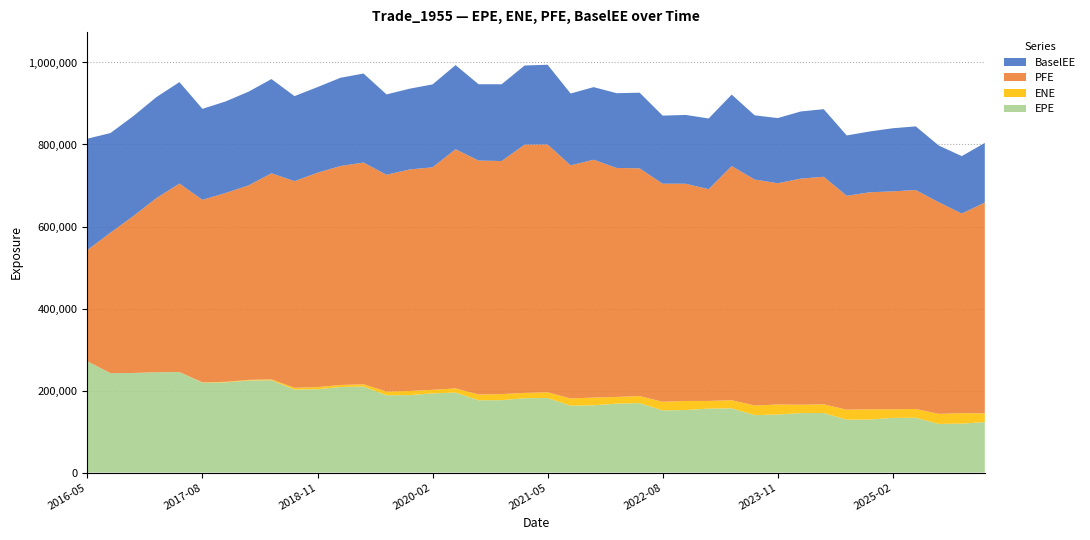

Reading left to right, list all the values displayed in this chart.

EPE: 2016-05-31=271393.0	2016-08-31=242486.0	2016-11-30=242771.0	2017-02-28=244608.0	2017-05-31=245158.0	2017-08-31=219268.0	2017-11-30=219972.0	2018-02-28=224521.0	2018-05-31=225129.0	2018-08-31=202376.0	2018-11-30=203177.0	2019-02-28=208584.0	2019-05-31=209776.0	2019-08-30=188546.0	2019-11-29=188815.0	2020-02-28=193059.0	2020-05-29=195154.0	2020-08-28=176271.0	2020-11-30=176545.0	2021-02-26=181287.0	2021-05-28=181828.0	2021-08-31=163106.0	2021-11-30=164068.0	2022-02-28=168123.0	2022-05-31=169280.0	2022-08-31=151620.0	2022-11-30=152488.0	2023-02-28=155984.0	2023-05-31=156709.0	2023-08-31=140128.0	2023-11-30=141501.0	2024-02-29=145053.0	2024-05-31=145182.0	2024-08-30=128938.0	2024-11-29=129275.0	2025-02-28=133378.0	2025-05-30=133768.0	2025-08-29=118563.0	2025-11-28=119362.0	2026-02-27=123150.0
ENE: 2016-05-31=0.0	2016-08-31=0.0	2016-11-30=58.0	2017-02-28=56.5	2017-05-31=121.7	2017-08-31=681.3	2017-11-30=1314.3	2018-02-28=1449.7	2018-05-31=2118.0	2018-08-31=4394.3	2018-11-30=5210.3	2019-02-28=4958.3	2019-05-31=5609.5	2019-08-30=8944.9	2019-11-29=10038.8	2020-02-28=8699.4	2020-05-29=10106.1	2020-08-28=14025.2	2020-11-30=14782.7	2021-02-26=12970.7	2021-05-28=13983.5	2021-08-31=17670.5	2021-11-30=18735.7	2022-02-28=16324.6	2022-05-31=17273.5	2022-08-31=21031.2	2022-11-30=22136.7	2023-02-28=18697.9	2023-05-31=19769.0	2023-08-31=23528.6	2023-11-30=24450.8	2024-02-29=20385.2	2024-05-31=21204.2	2024-08-30=24422.4	2024-11-29=24974.6	2025-02-28=20901.7	2025-05-30=21325.6	2025-08-29=24598.1	2025-11-28=25496.5	2026-02-27=21188.7
PFE: 2016-05-31=271393.0	2016-08-31=342447.0	2016-11-30=382806.0	2017-02-28=424774.0	2017-05-31=459506.0	2017-08-31=445140.0	2017-11-30=460389.0	2018-02-28=474238.0	2018-05-31=502559.0	2018-08-31=503887.0	2018-11-30=522761.0	2019-02-28=534048.0	2019-05-31=540553.0	2019-08-30=528718.0	2019-11-29=540228.0	2020-02-28=542636.0	2020-05-29=583214.0	2020-08-28=570592.0	2020-11-30=568340.0	2021-02-26=605385.0	2021-05-28=604299.0	2021-08-31=568299.0	2021-11-30=580044.0	2022-02-28=558348.0	2022-05-31=555344.0	2022-08-31=531754.0	2022-11-30=529674.0	2023-02-28=516366.0	2023-05-31=571050.0	2023-08-31=550895.0	2023-11-30=539554.0	2024-02-29=551329.0	2024-05-31=554963.0	2024-08-30=521551.0	2024-11-29=529215.0	2025-02-28=531446.0	2025-05-30=533900.0	2025-08-29=515968.0	2025-11-28=486776.0	2026-02-27=514165.0
BaselEE: 2016-05-31=271393.0	2016-08-31=242994.0	2016-11-30=243784.0	2017-02-28=246193.0	2017-05-31=247380.0	2017-08-31=221862.0	2017-11-30=223223.0	2018-02-28=228499.0	2018-05-31=229796.0	2018-08-31=207296.0	2018-11-30=208843.0	2019-02-28=215142.0	2019-05-31=217136.0	2019-08-30=195915.0	2019-11-29=196955.0	2020-02-28=202162.0	2020-05-29=205147.0	2020-08-28=186079.0	2020-11-30=187183.0	2021-02-26=192996.0	2021-05-28=194391.0	2021-08-31=175223.0	2021-11-30=177082.0	2022-02-28=182299.0	2022-05-31=184422.0	2022-08-31=166013.0	2022-11-30=167794.0	2023-02-28=172486.0	2023-05-31=174159.0	2023-08-31=156554.0	2023-11-30=158914.0	2024-02-29=163755.0	2024-05-31=164767.0	2024-08-30=147137.0	2024-11-29=148335.0	2025-02-28=153887.0	2025-05-30=155188.0	2025-08-29=138326.0	2025-11-28=140045.0	2026-02-27=145307.0